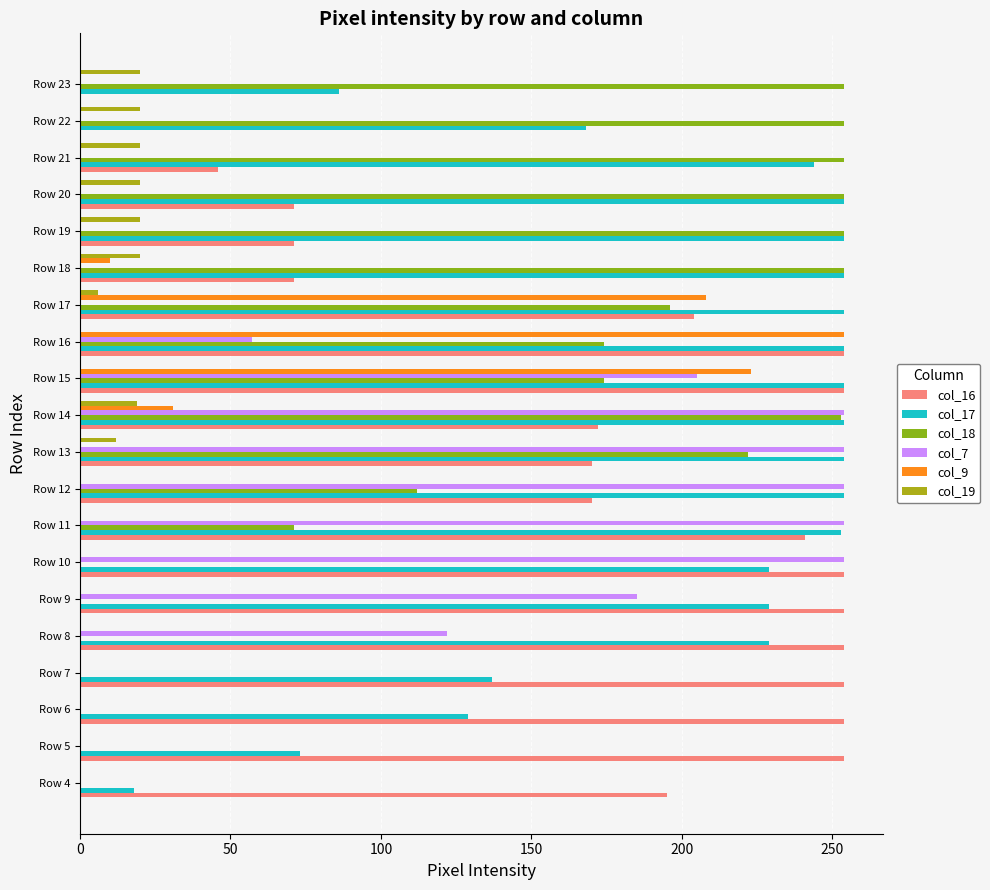

True or false: col_19 has a value of 14 at Row 16.

False